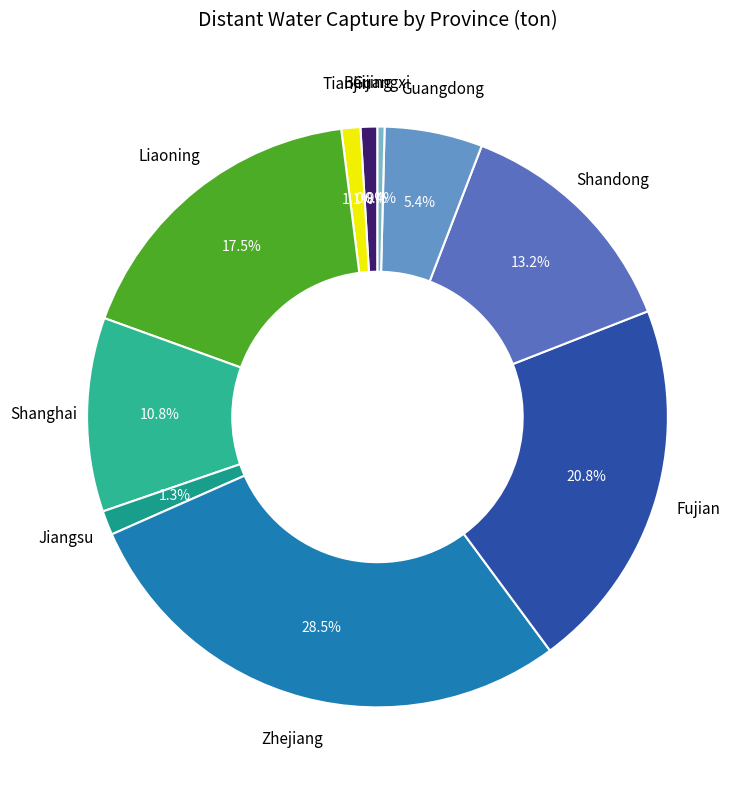

How many slices are in this pie chart?

10